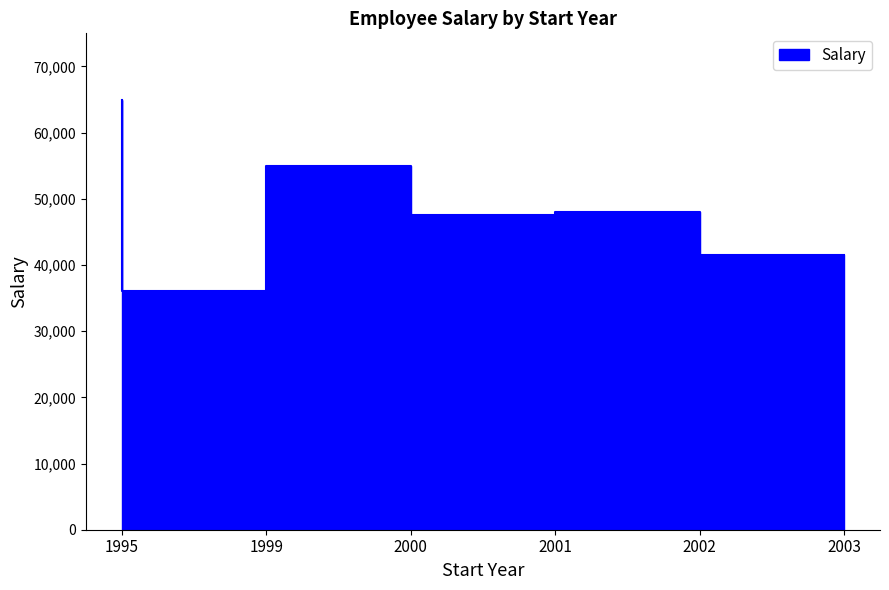

What is the change in value from 1999 to 2003?

+5500